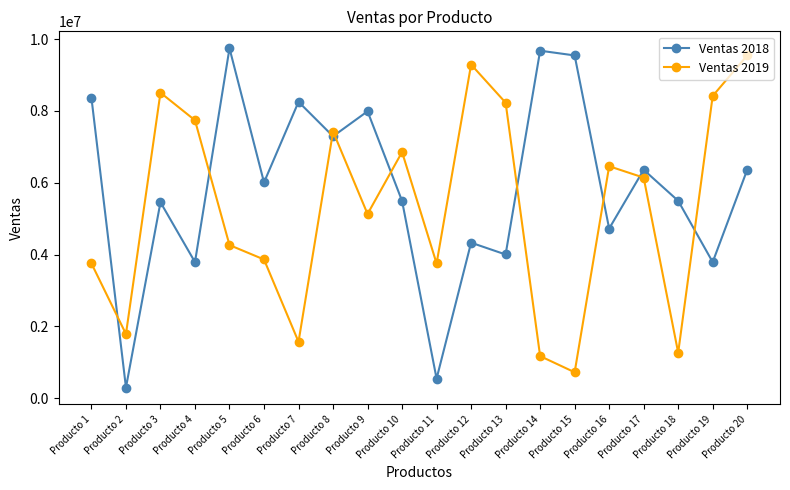

How many intersections are there between Ventas 2019 and Ventas 2018?

9